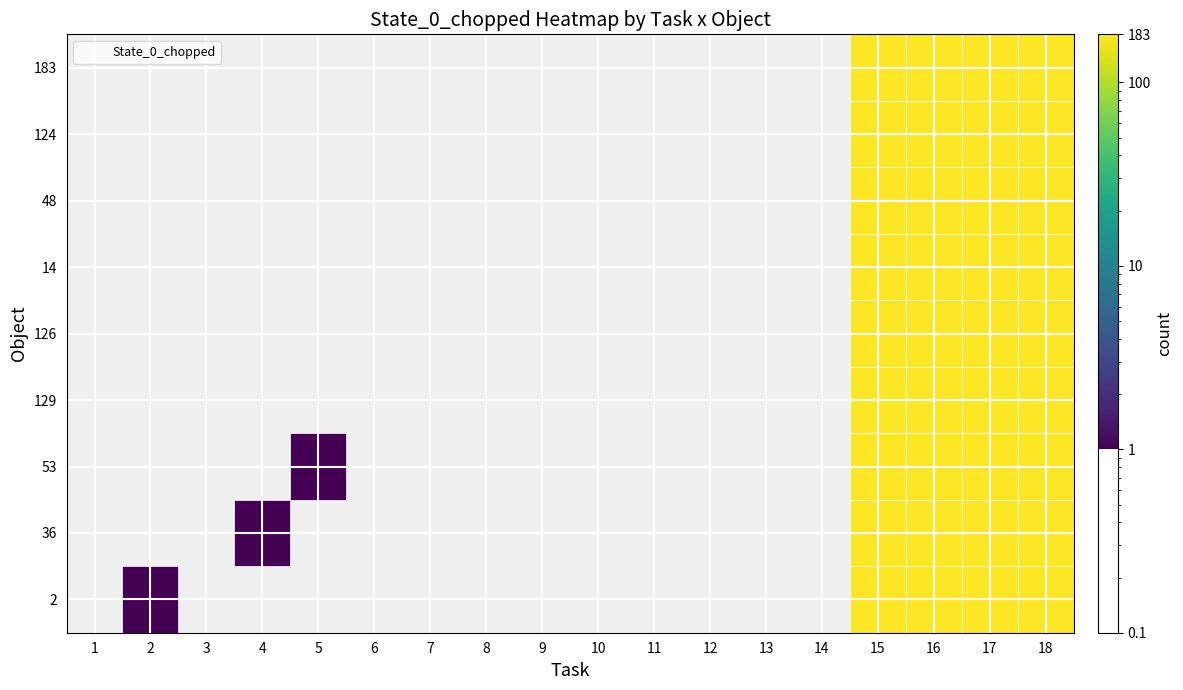

Count the number of data series in this chart.

9